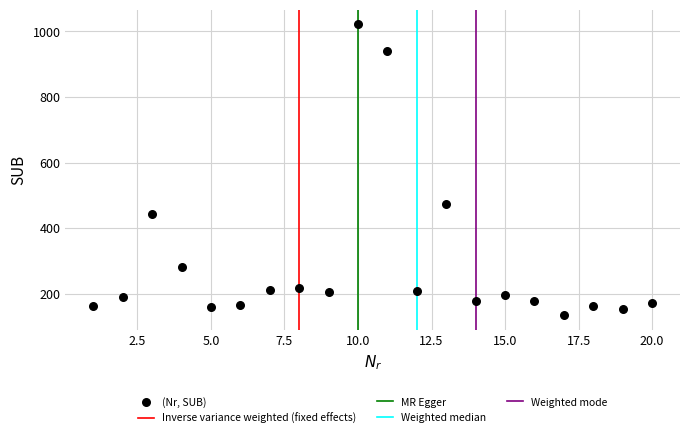

What is the range of Y values (max minus min)?

888